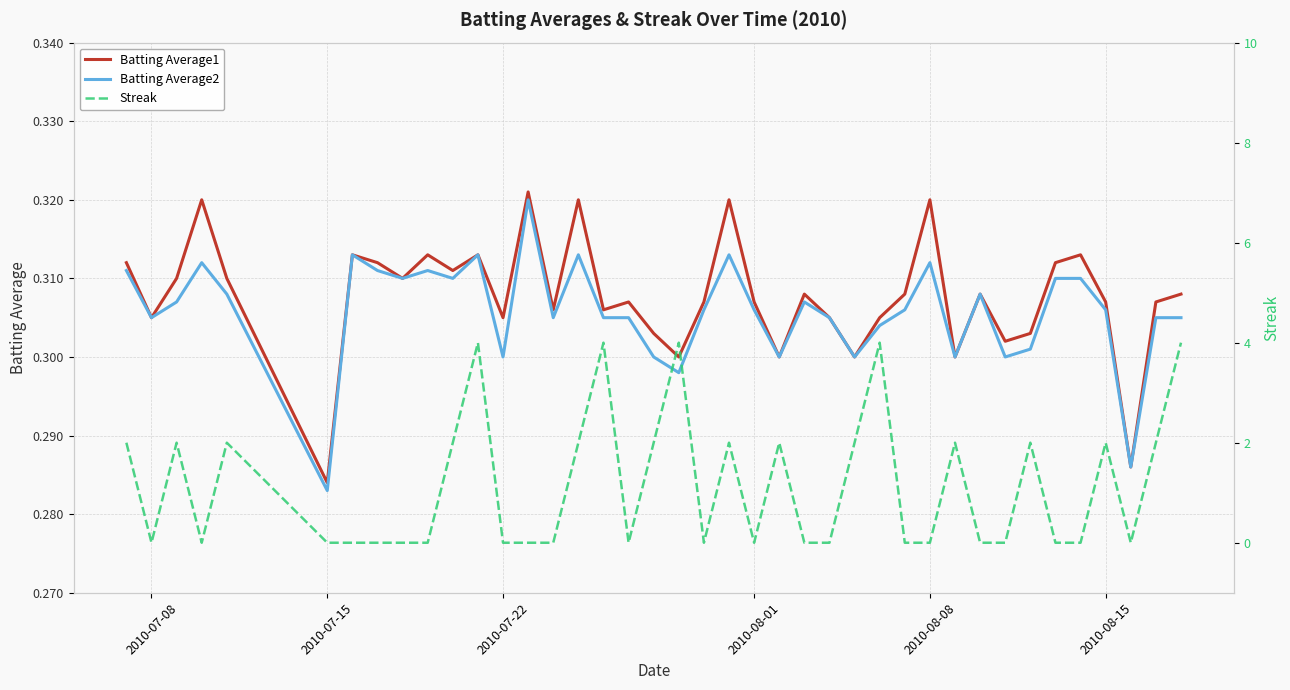

At which label is Batting Average1 closest to 0?

2010-07-15